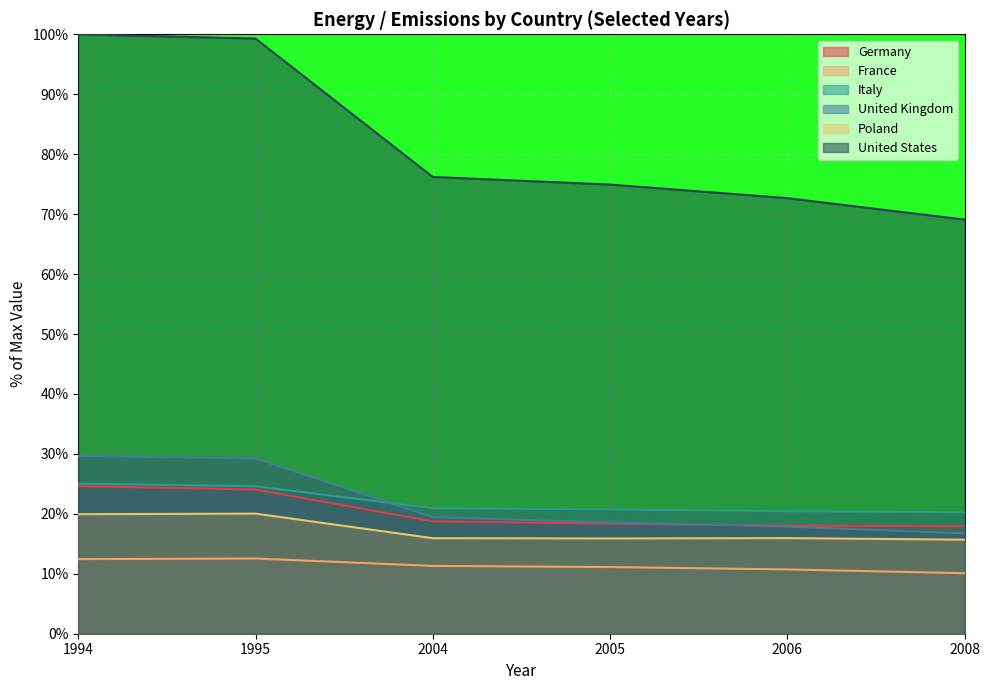

Does the chart display data point markers on the line(s)?

No